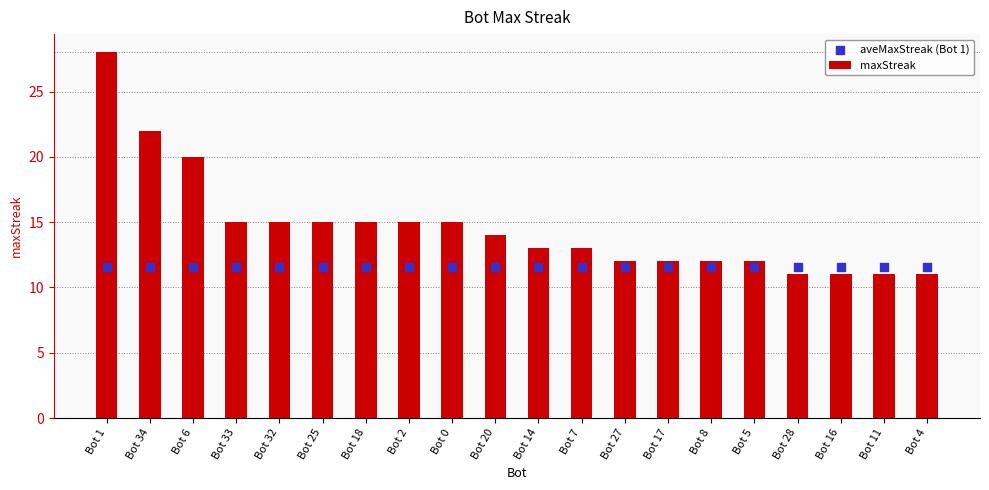

At how many categories does at least one series exceed 11?

20